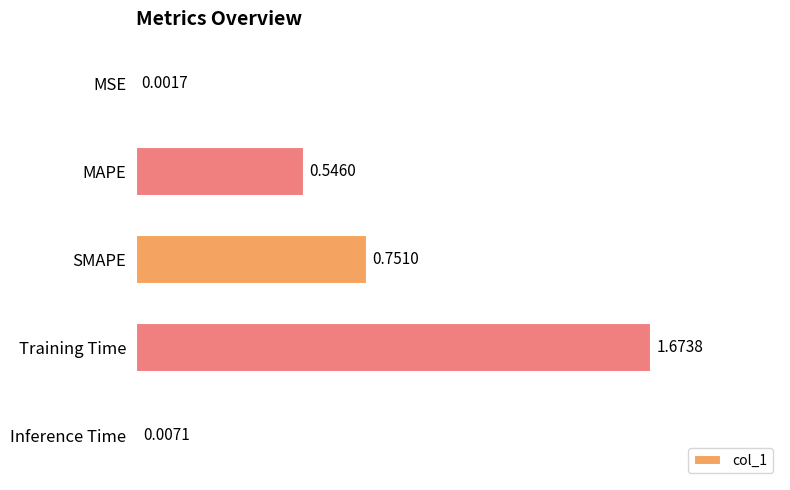

Which category has the highest value across all series?

Training Time